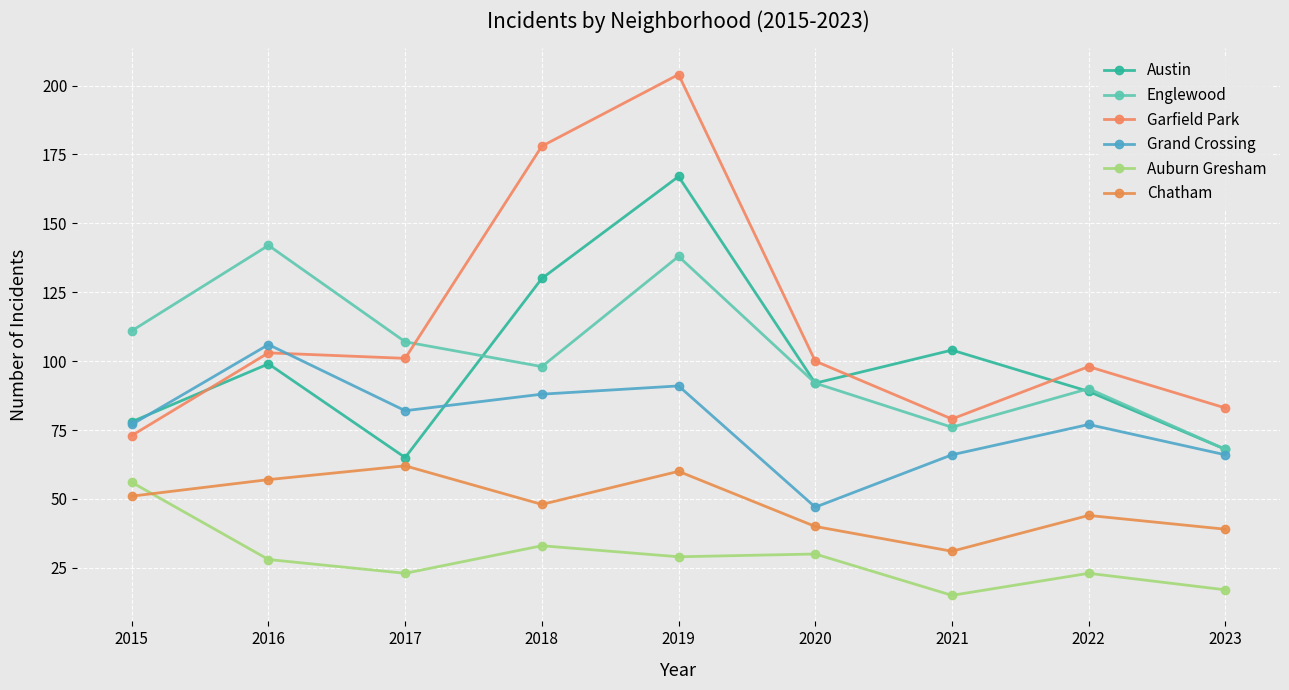

The Auburn Gresham series shows 19 at 2016. True or false?

False